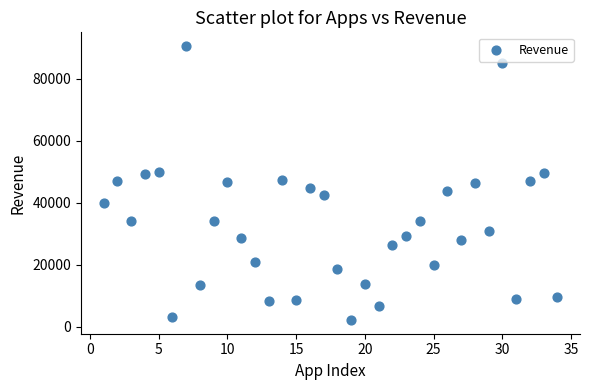

What is the range of Y values (max minus min)?

88414